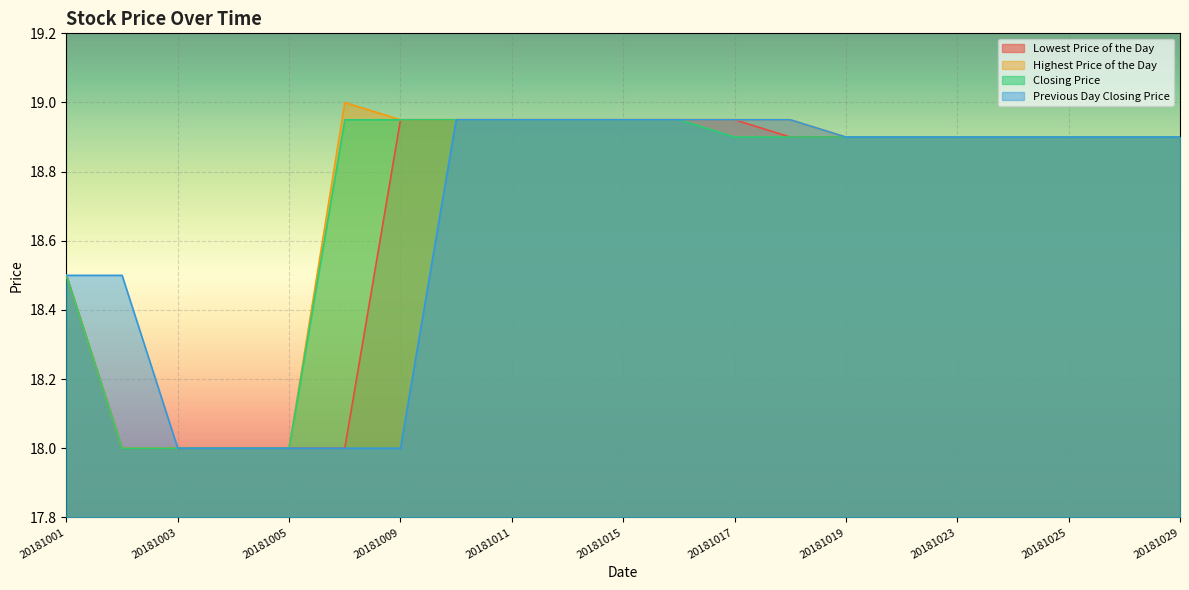

Between 20181018 and 20181022, which series saw the biggest shift?

Highest Price of the Day